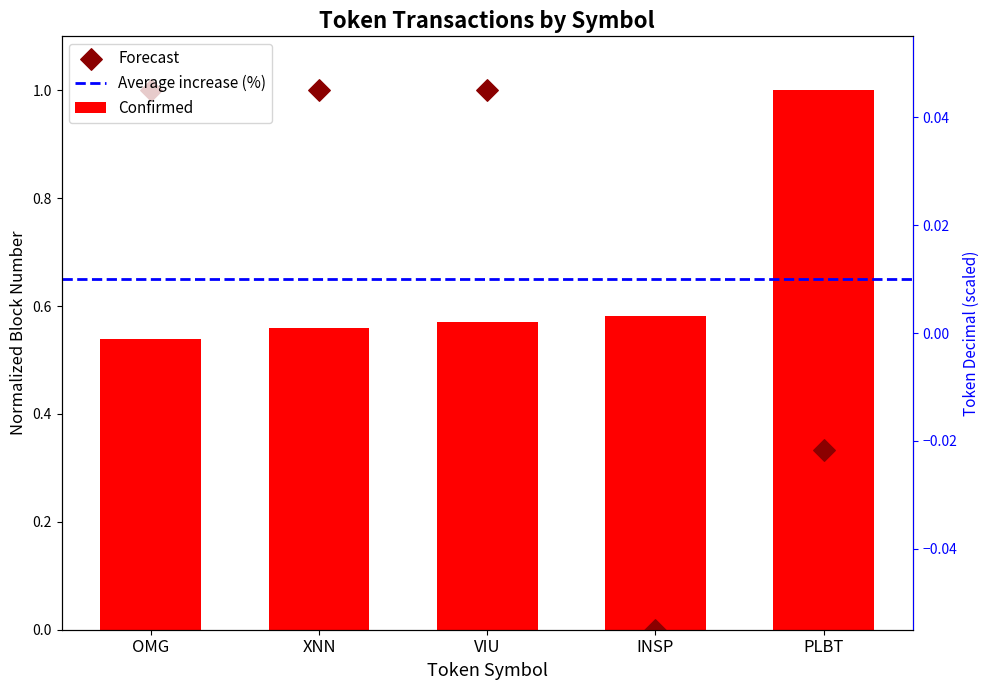

Which has a higher value, PLBT or OMG?

PLBT